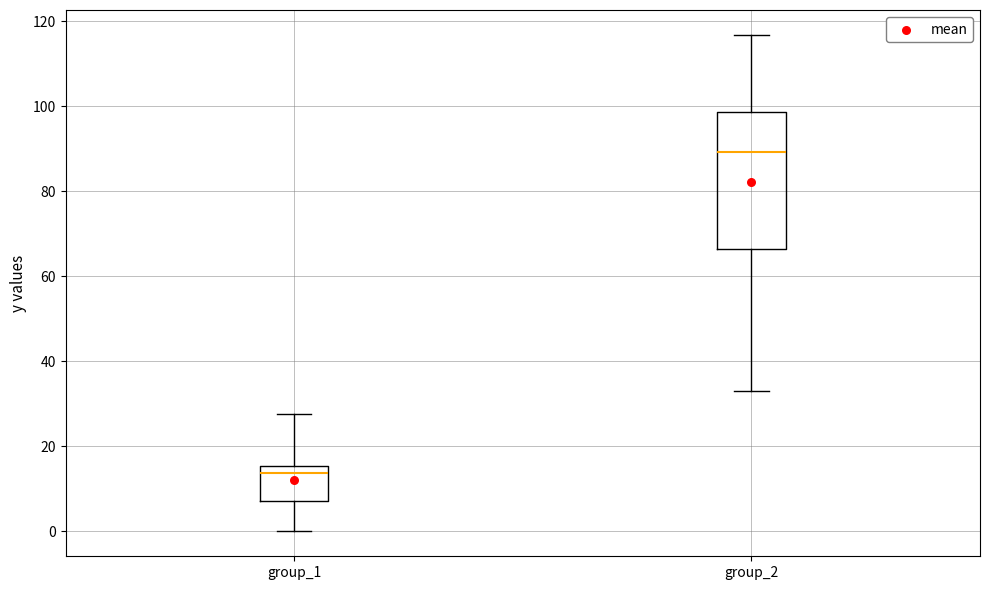

Which box has the lowest median line?

group_1